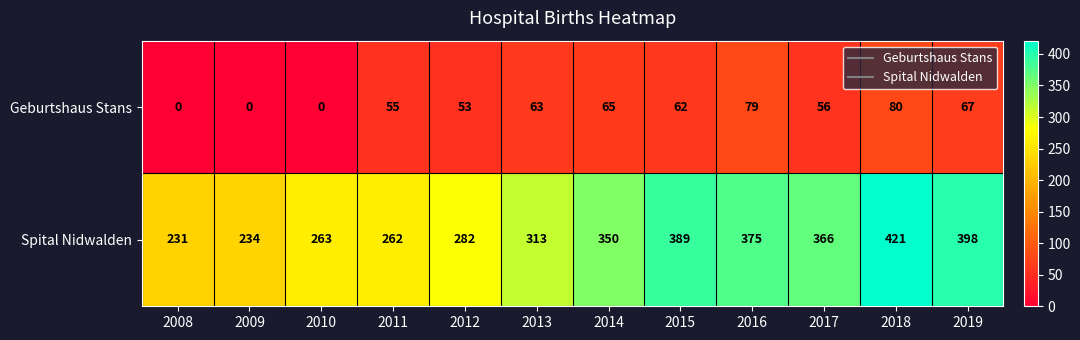

At which category is the sum across all series the highest?

2018